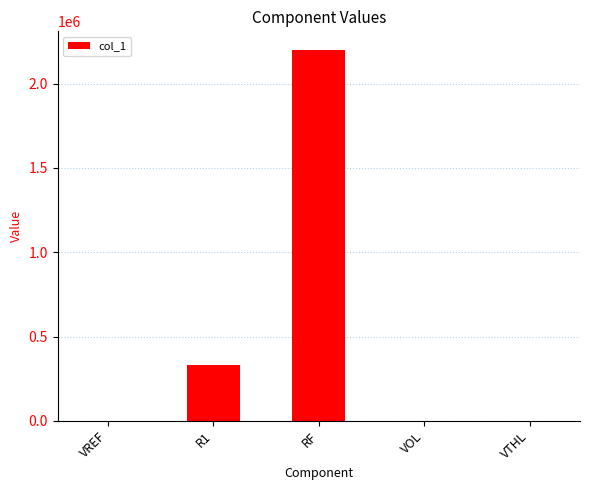

The chart shows a value of 0.0 at VOL. True or false?

True